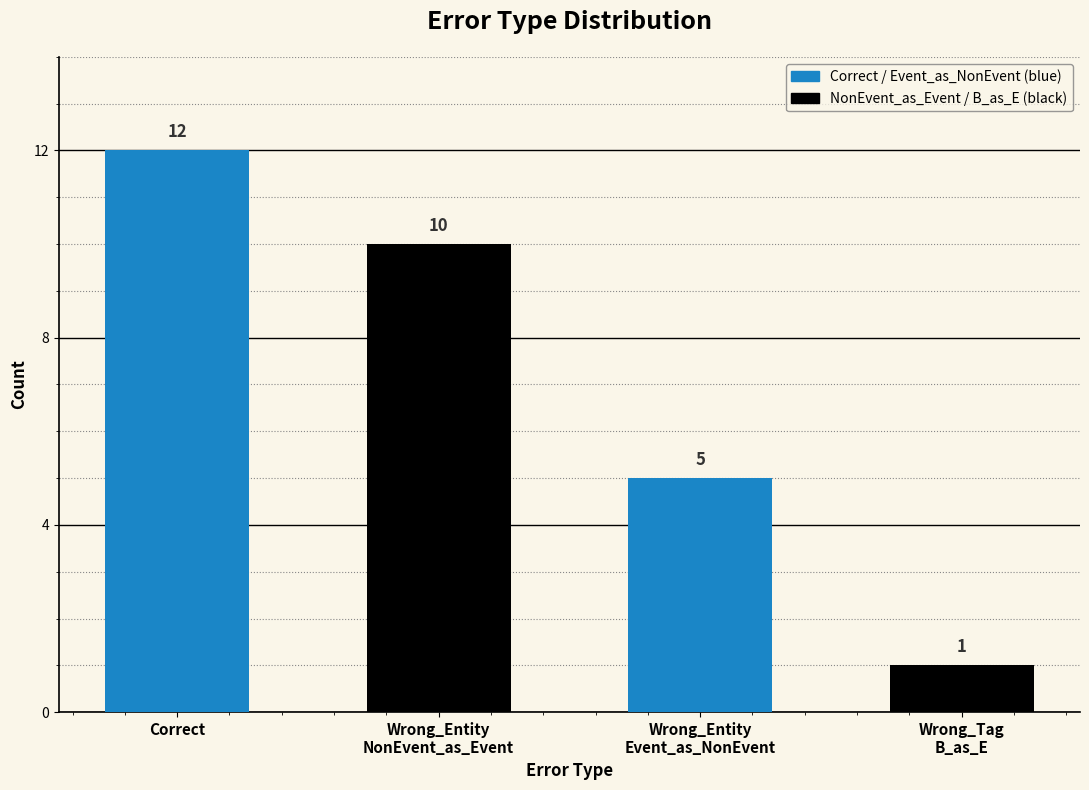

Does the chart contain stacked bars?

No